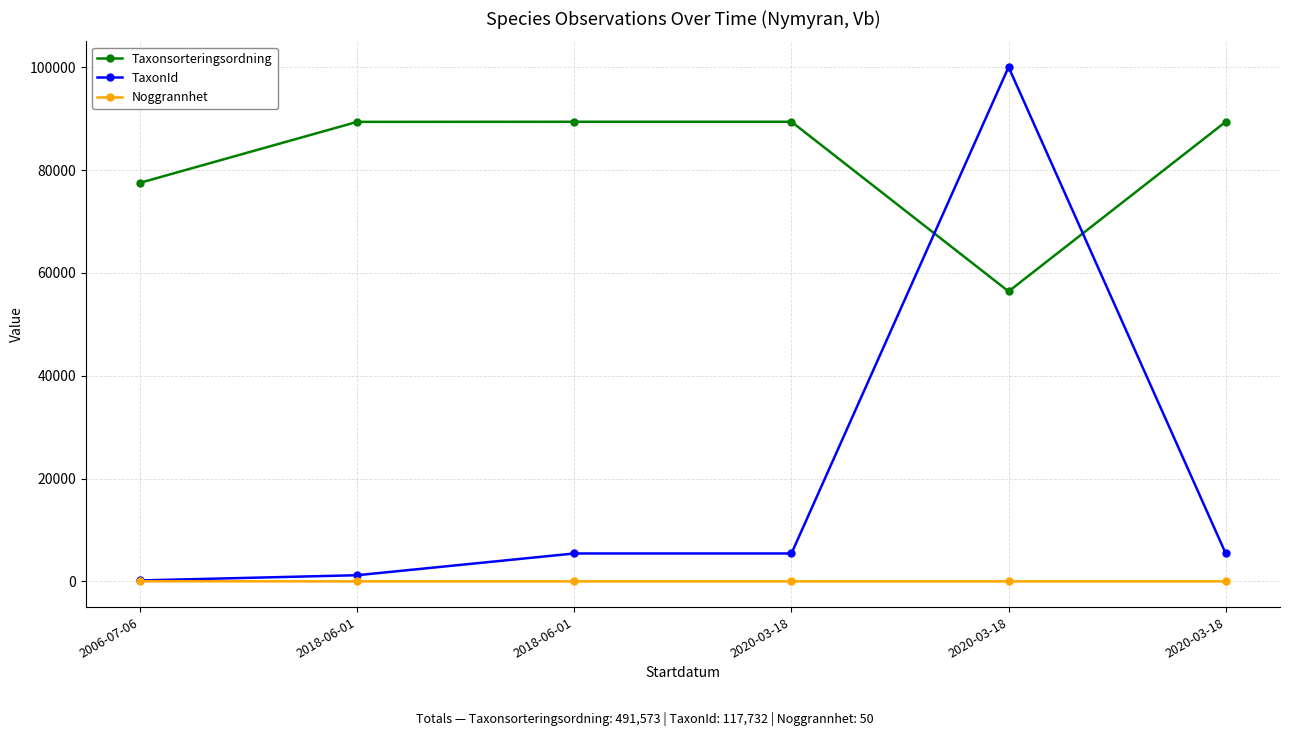

True or false: Noggrannhet and TaxonId cross at least once.

False